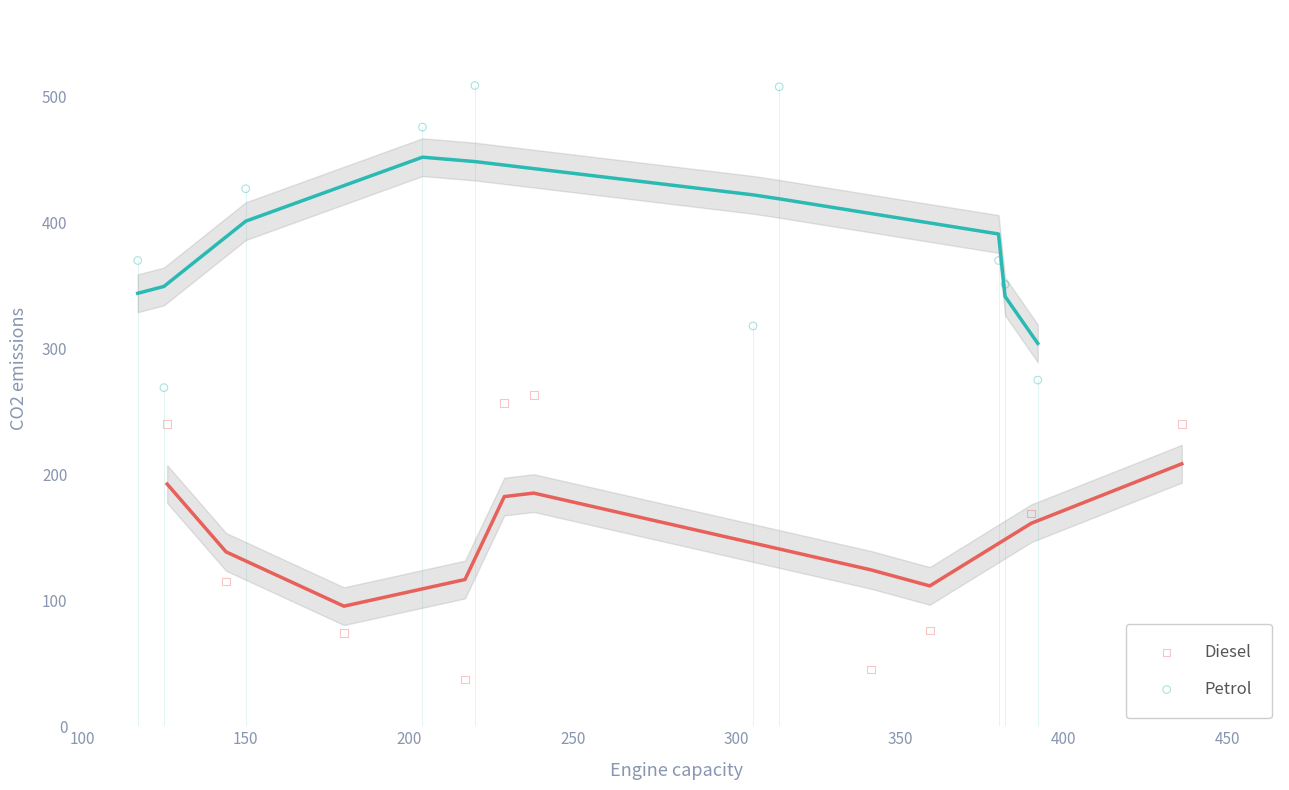

Which series reaches the maximum Y coordinate?

Petrol